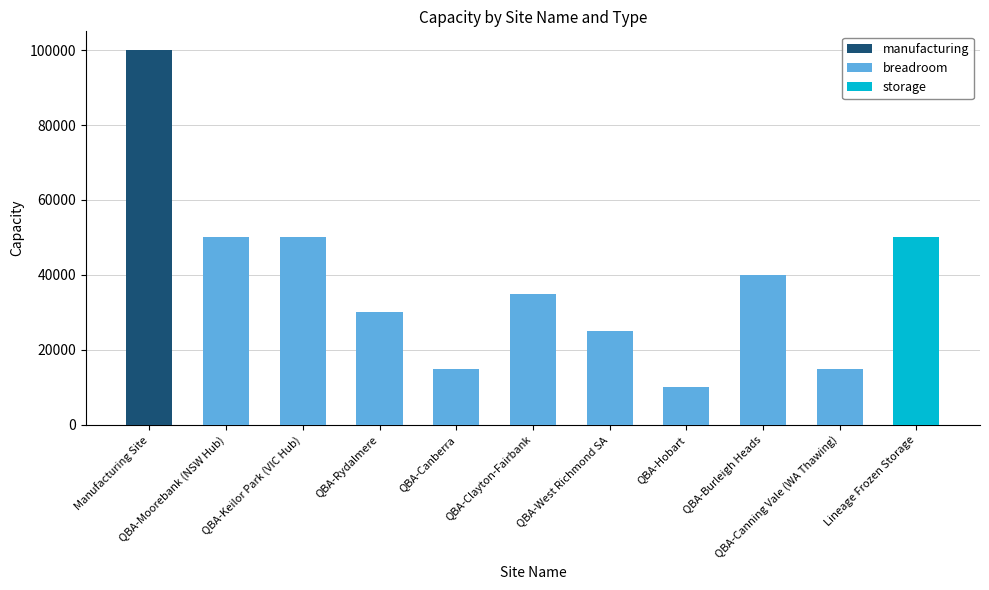

What is the difference between the maximum and second lowest values in the breadroom series?

35000